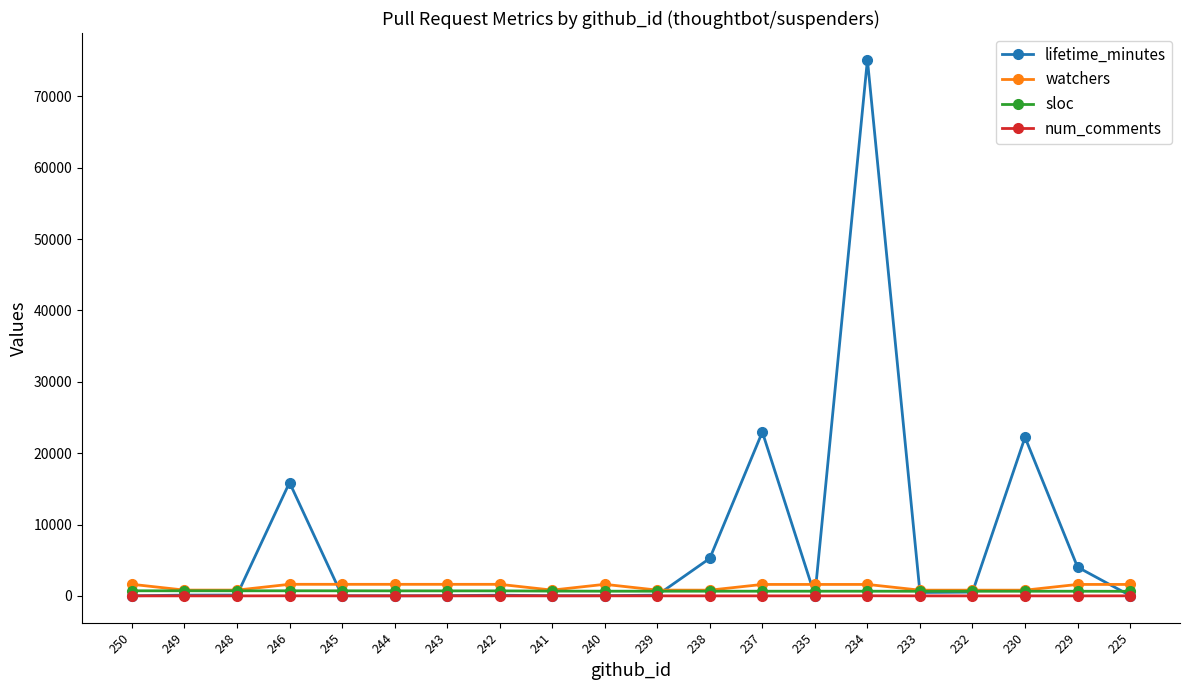

What is the value of the sloc point at the 17th from the left?

648